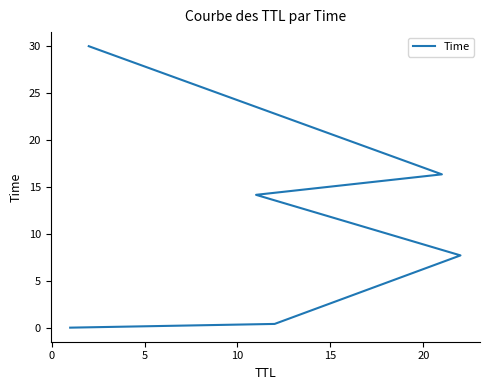

What is the maximum value shown in the chart?

30.0